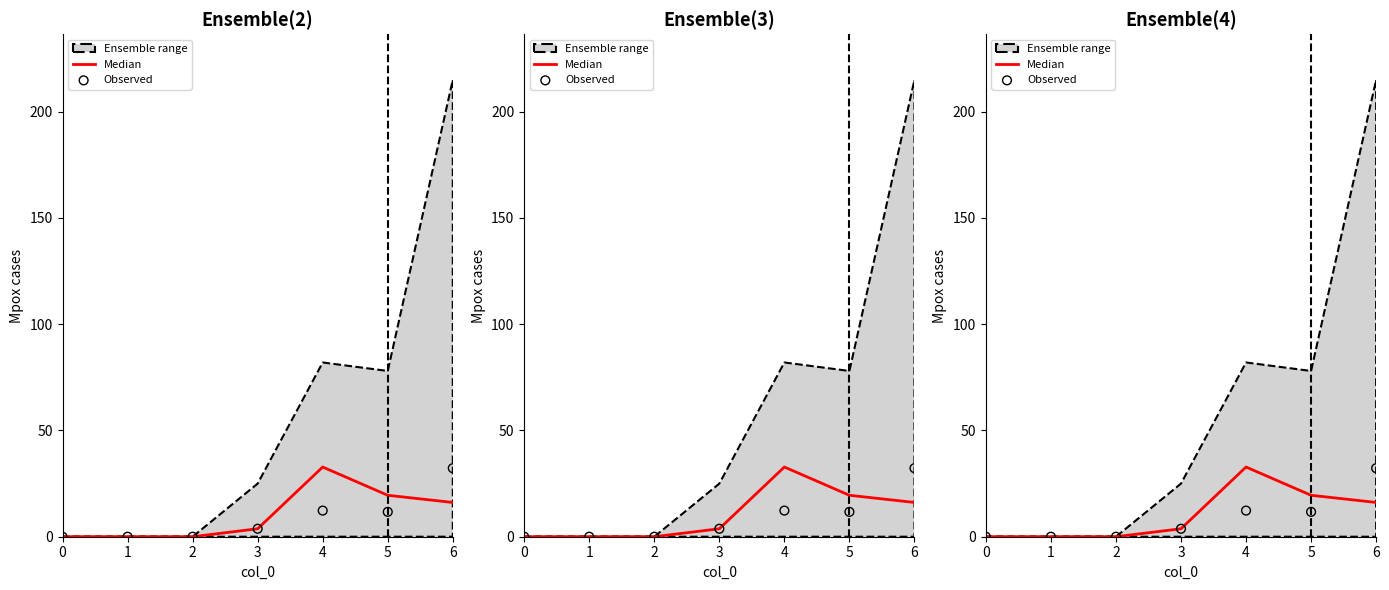

At which category is the sum across all series the highest?

6